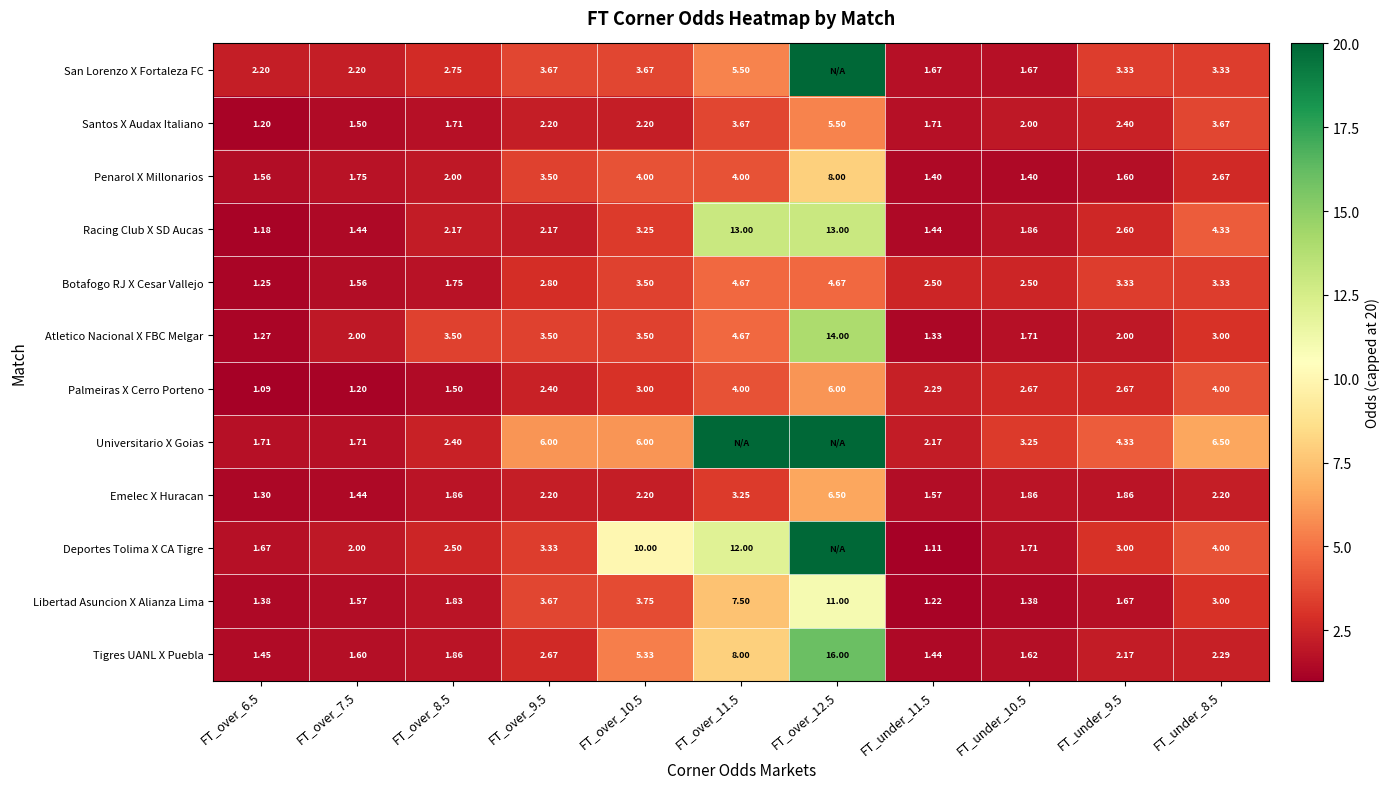

Is the value of Santos X Audax Italiano at FT_over_8.5 greater than the value of Botafogo RJ X Cesar Vallejo at FT_over_6.5?

Yes